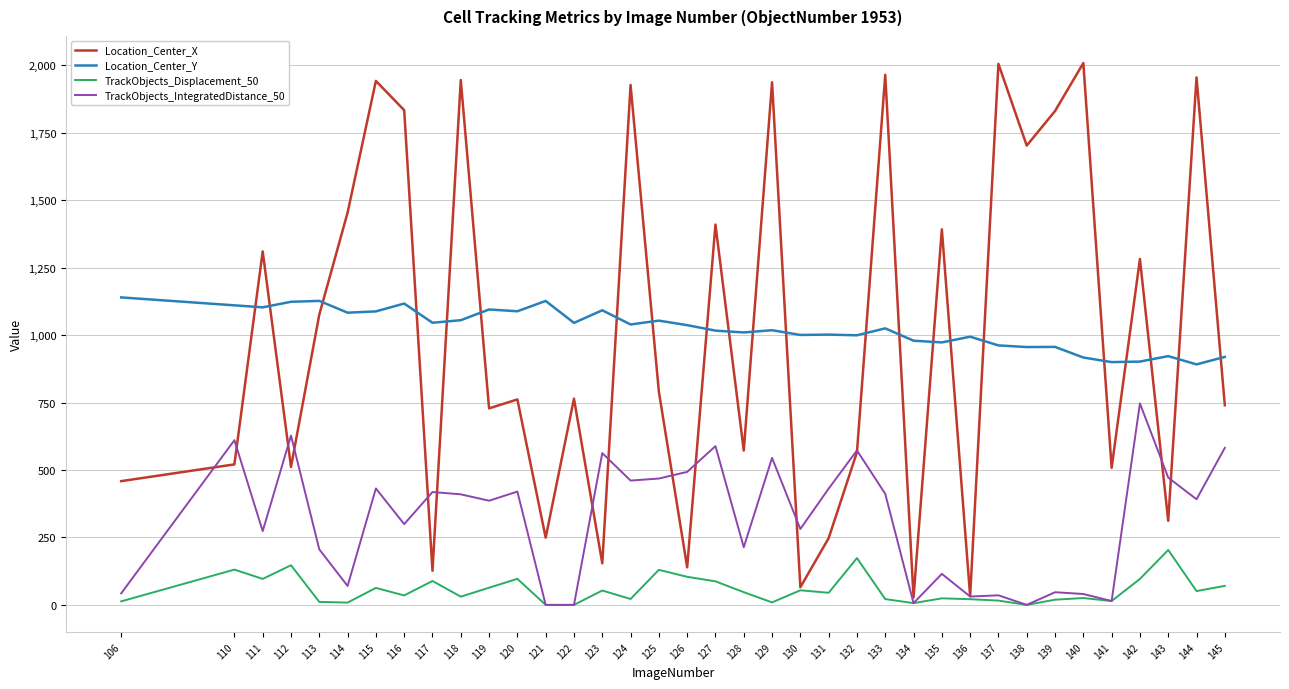

Which series ends up on top after the final intersection of Location_Center_Y and Location_Center_X?

Location_Center_Y